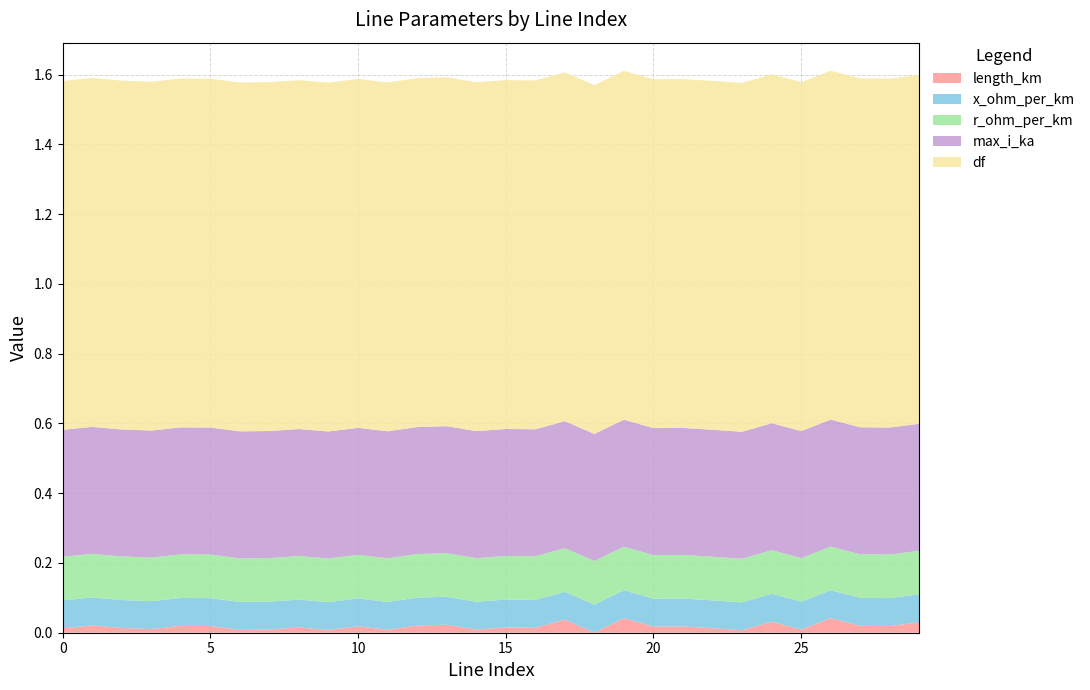

Reading left to right, extract all data points from this chart.

length_km: 0=0.0	1=0.0	2=0.0	3=0.0	4=0.0	5=0.0	6=0.0	7=0.0	8=0.0	9=0.0	10=0.0	11=0.0	12=0.0	13=0.0	14=0.0	15=0.0	16=0.0	17=0.0	18=0.0	19=0.0	20=0.0	21=0.0	22=0.0	23=0.0	24=0.0	25=0.0	26=0.0	27=0.0	28=0.0	29=0.0
x_ohm_per_km: 0=0.1	1=0.1	2=0.1	3=0.1	4=0.1	5=0.1	6=0.1	7=0.1	8=0.1	9=0.1	10=0.1	11=0.1	12=0.1	13=0.1	14=0.1	15=0.1	16=0.1	17=0.1	18=0.1	19=0.1	20=0.1	21=0.1	22=0.1	23=0.1	24=0.1	25=0.1	26=0.1	27=0.1	28=0.1	29=0.1
r_ohm_per_km: 0=0.1	1=0.1	2=0.1	3=0.1	4=0.1	5=0.1	6=0.1	7=0.1	8=0.1	9=0.1	10=0.1	11=0.1	12=0.1	13=0.1	14=0.1	15=0.1	16=0.1	17=0.1	18=0.1	19=0.1	20=0.1	21=0.1	22=0.1	23=0.1	24=0.1	25=0.1	26=0.1	27=0.1	28=0.1	29=0.1
max_i_ka: 0=0.4	1=0.4	2=0.4	3=0.4	4=0.4	5=0.4	6=0.4	7=0.4	8=0.4	9=0.4	10=0.4	11=0.4	12=0.4	13=0.4	14=0.4	15=0.4	16=0.4	17=0.4	18=0.4	19=0.4	20=0.4	21=0.4	22=0.4	23=0.4	24=0.4	25=0.4	26=0.4	27=0.4	28=0.4	29=0.4
df: 0=1.0	1=1.0	2=1.0	3=1.0	4=1.0	5=1.0	6=1.0	7=1.0	8=1.0	9=1.0	10=1.0	11=1.0	12=1.0	13=1.0	14=1.0	15=1.0	16=1.0	17=1.0	18=1.0	19=1.0	20=1.0	21=1.0	22=1.0	23=1.0	24=1.0	25=1.0	26=1.0	27=1.0	28=1.0	29=1.0